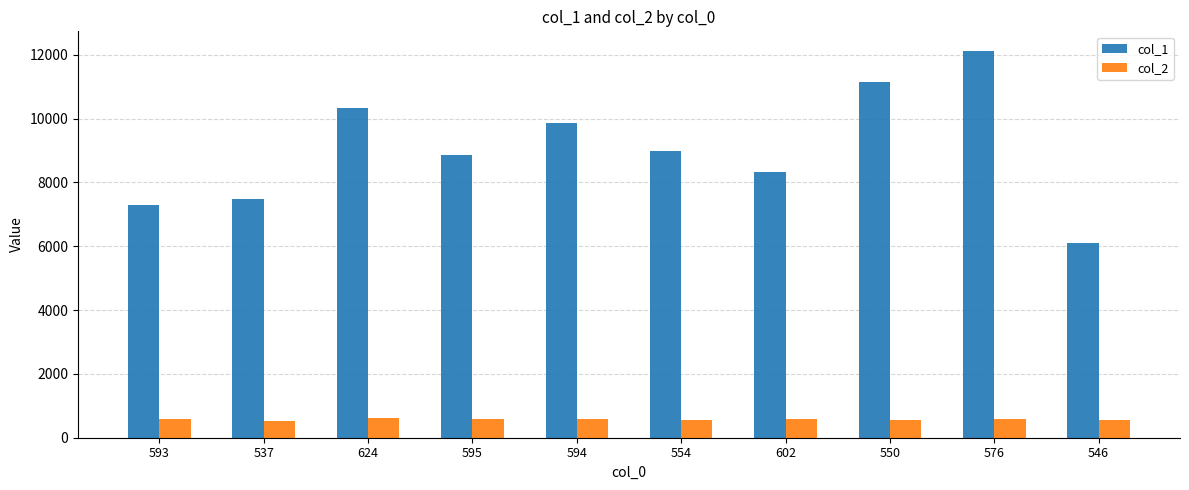

At which label does col_1 reach its peak?

576